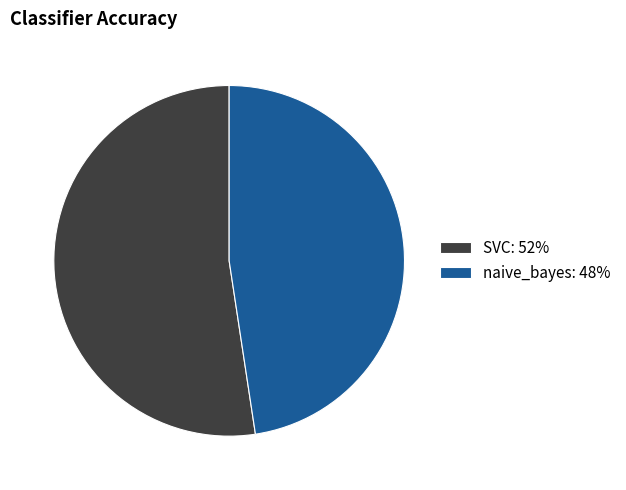

Which has a higher value, SVC: 52% or naive_bayes: 48%?

SVC: 52%